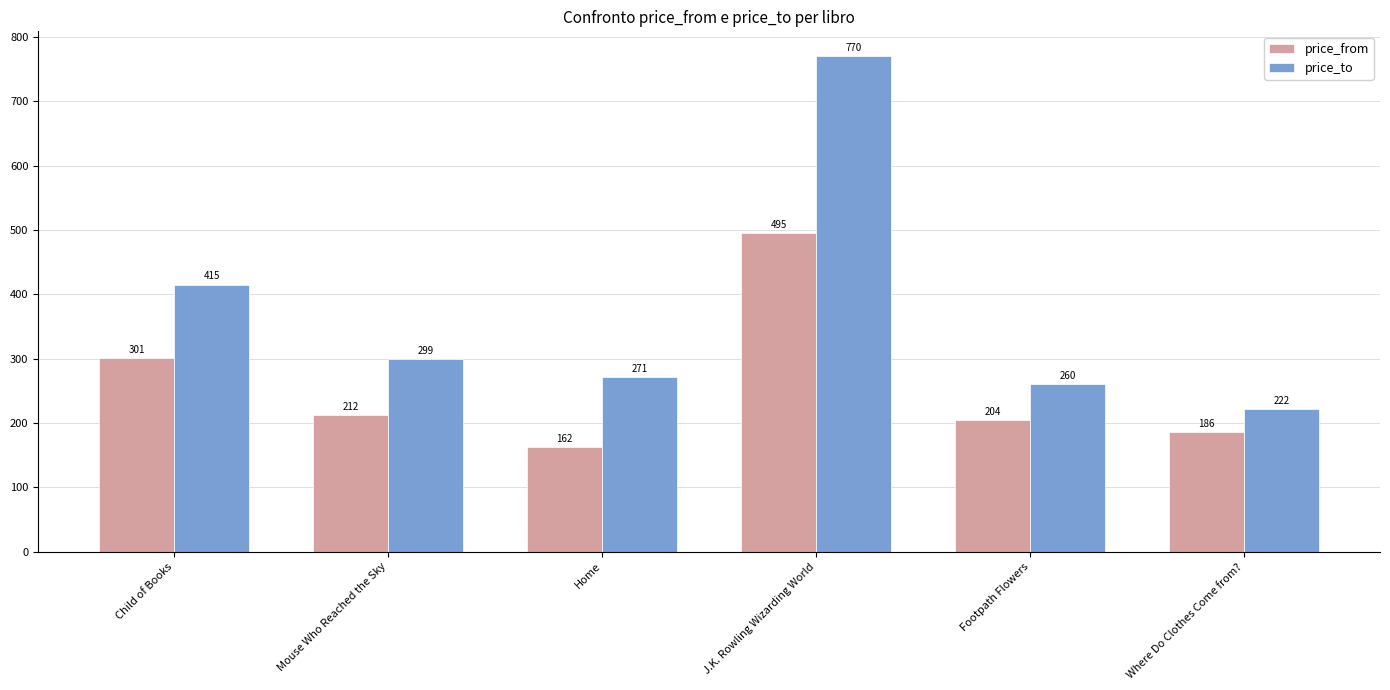

Reading left to right, what are all the values shown in this chart?

price_from: Child of Books=301	Mouse Who Reached the Sky=212	Home=162	J.K. Rowling Wizarding World=495	Footpath Flowers=204	Where Do Clothes Come from?=186
price_to: Child of Books=415	Mouse Who Reached the Sky=299	Home=271	J.K. Rowling Wizarding World=770	Footpath Flowers=260	Where Do Clothes Come from?=222